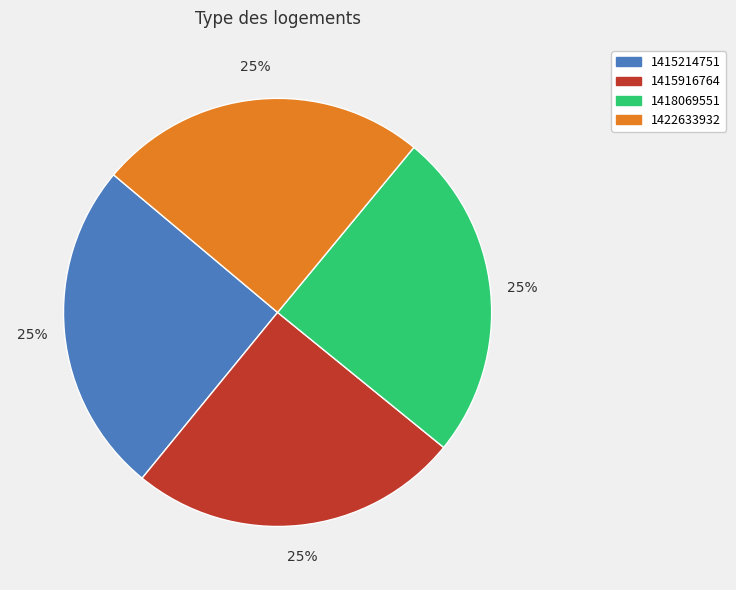

The 1422633932 slice represents 34% of the pie. True or false?

False